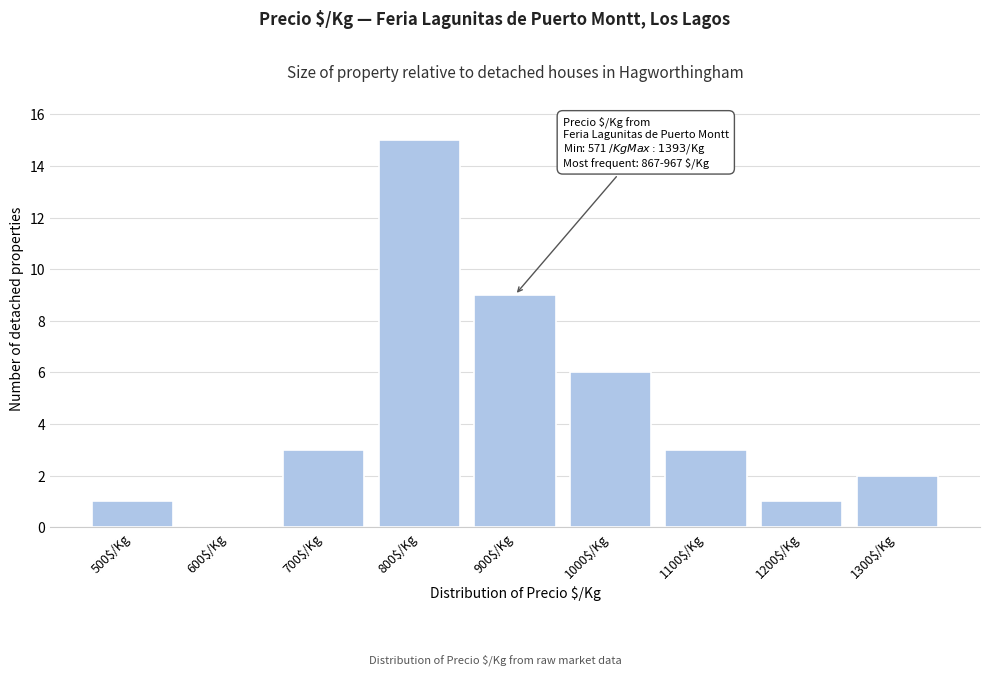

What is the sum of all values?

40